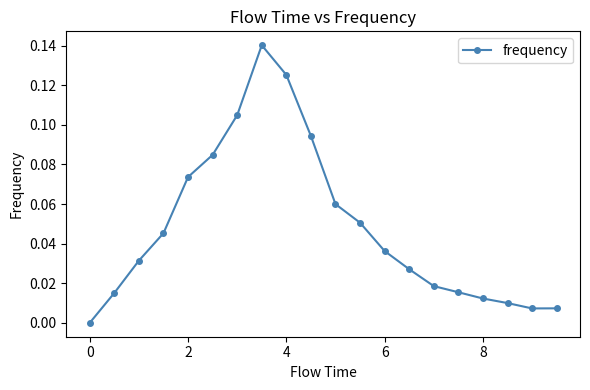

True or false: there are more than 0 points higher than both neighbors.

True